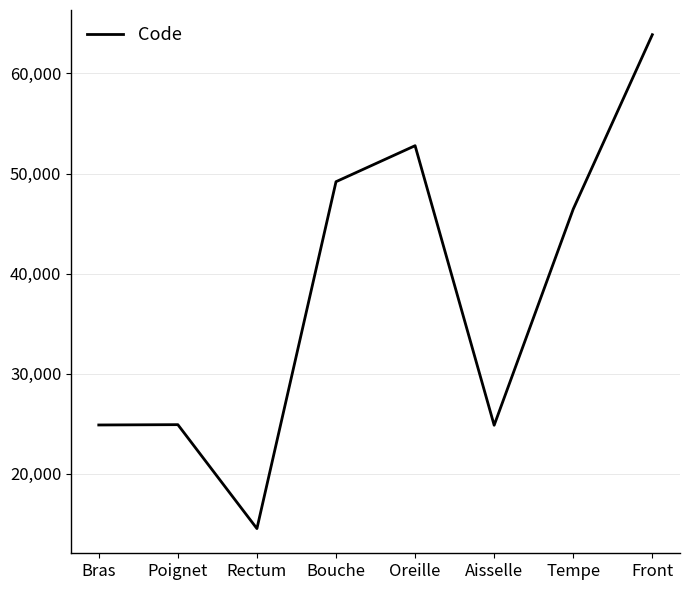

How many interior local valleys (lower than both neighbors) does the data have?

2